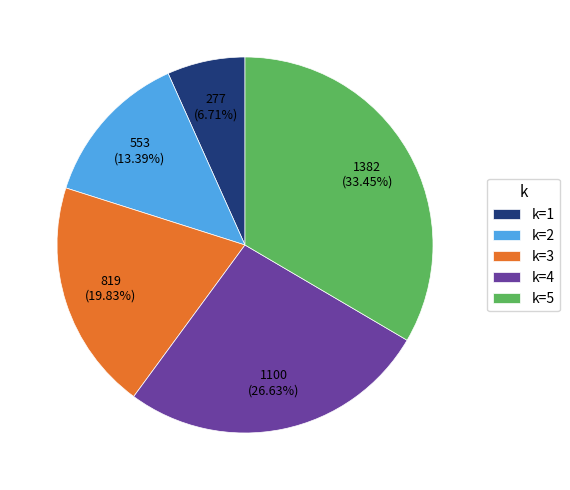

Do k=5 and k=1 together represent more than half of the pie?

No